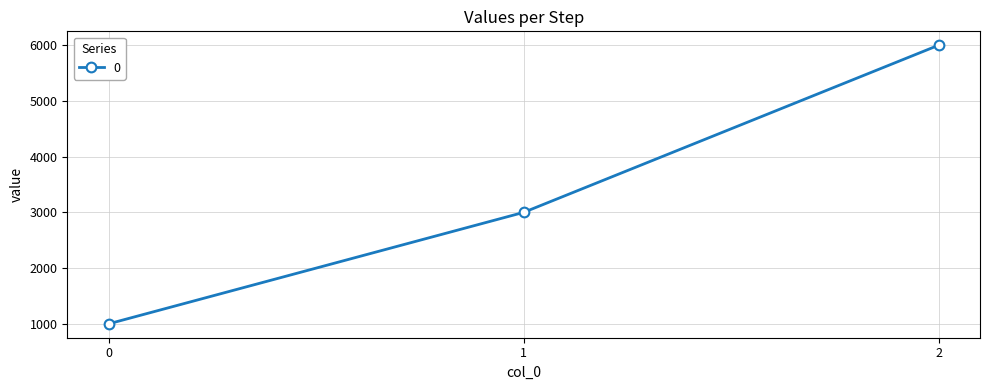

Reading left to right, extract all data points from this chart.

0=1000	1=3000	2=6000